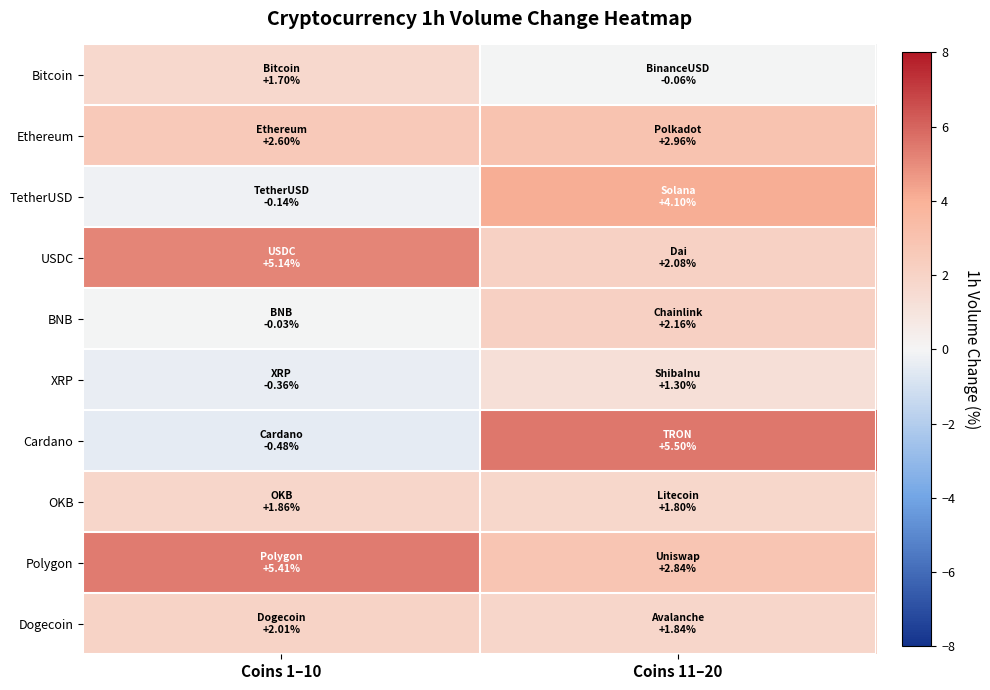

Reading left to right, extract all data points from this chart.

Bitcoin: Coins 1–10=1.7	Coins 11–20=-0.1
Ethereum: Coins 1–10=2.6	Coins 11–20=3.0
TetherUSD: Coins 1–10=-0.1	Coins 11–20=4.1
USDC: Coins 1–10=5.1	Coins 11–20=2.1
BNB: Coins 1–10=-0.0	Coins 11–20=2.2
XRP: Coins 1–10=-0.4	Coins 11–20=1.3
Cardano: Coins 1–10=-0.5	Coins 11–20=5.5
OKB: Coins 1–10=1.9	Coins 11–20=1.8
Polygon: Coins 1–10=5.4	Coins 11–20=2.8
Dogecoin: Coins 1–10=2.0	Coins 11–20=1.8